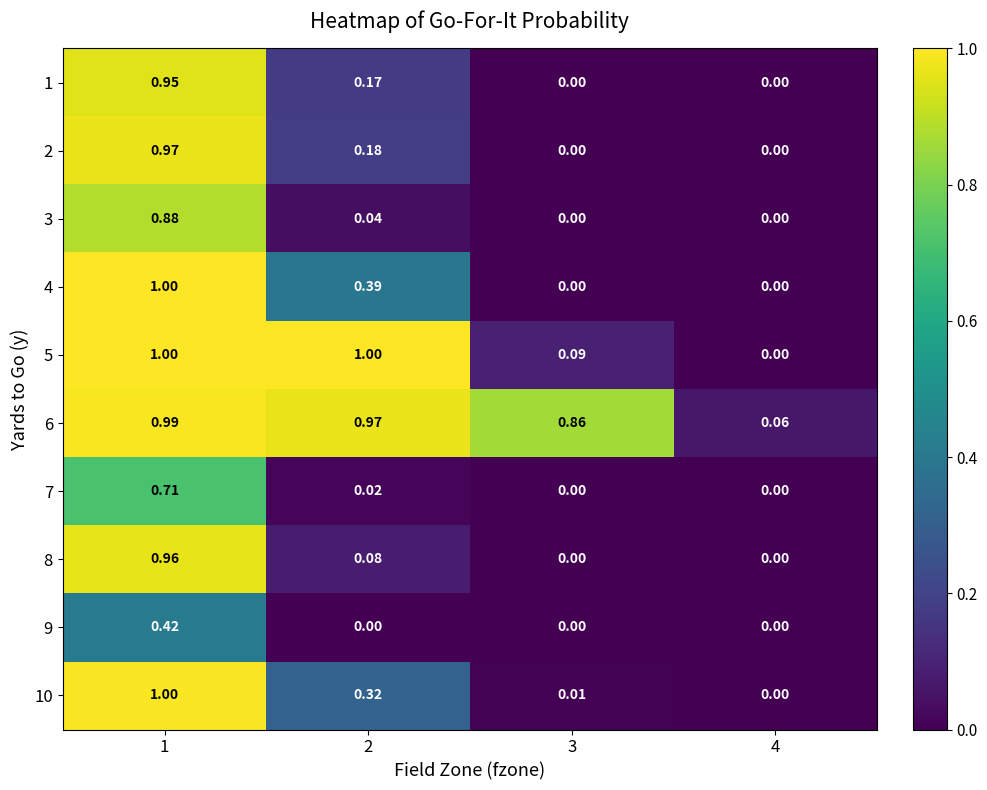

Is the value of 7 at 3 greater than the value of 5 at 3?

No